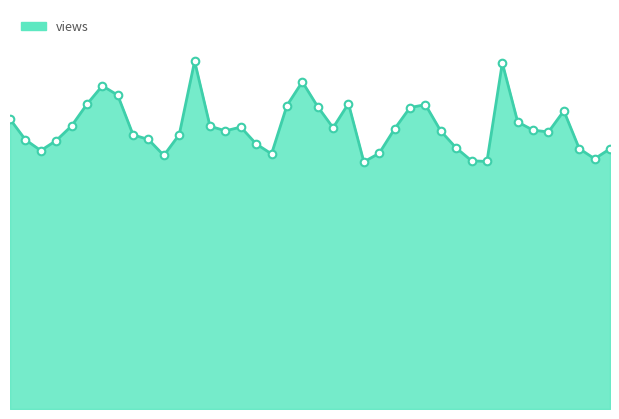

Is this an area chart (filled region under the line)?

Yes